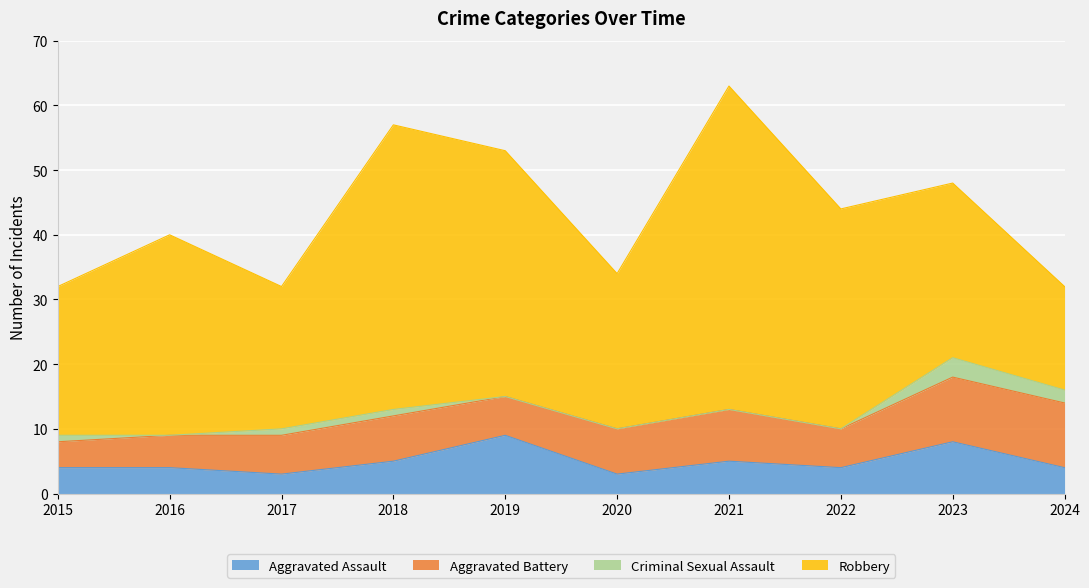

What is the maximum value shown in the chart?

50